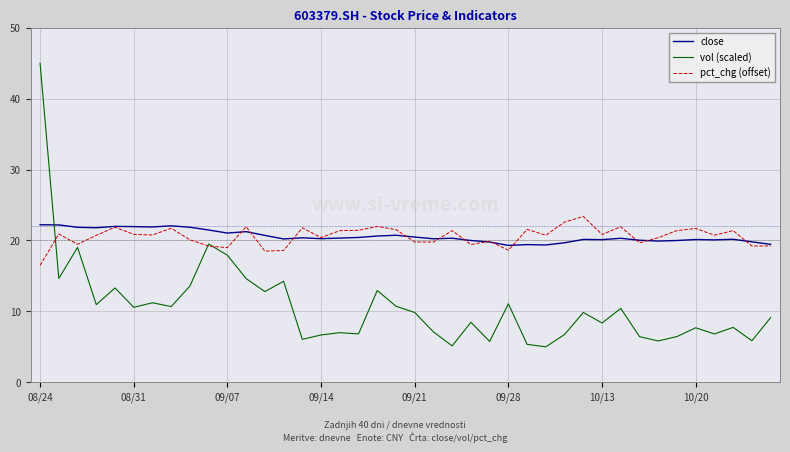

Which series ends up on top after the final intersection of vol (scaled) and close?

close